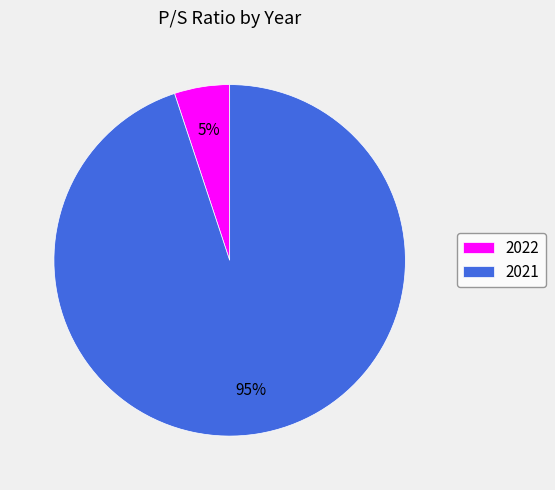

What is the majority slice?

2021